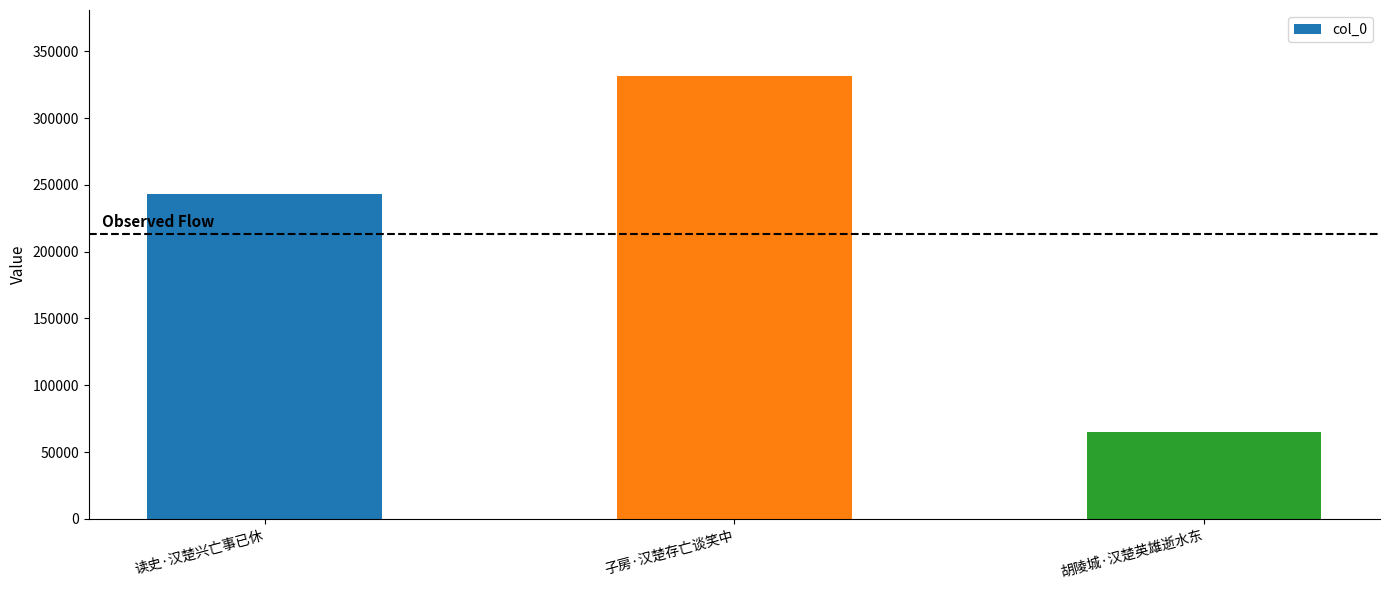

What is the minimum value shown in the chart?

64656